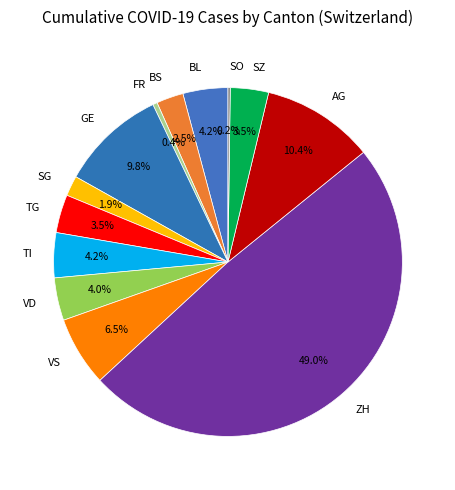

How much of the chart is everything except SG?

98.1%